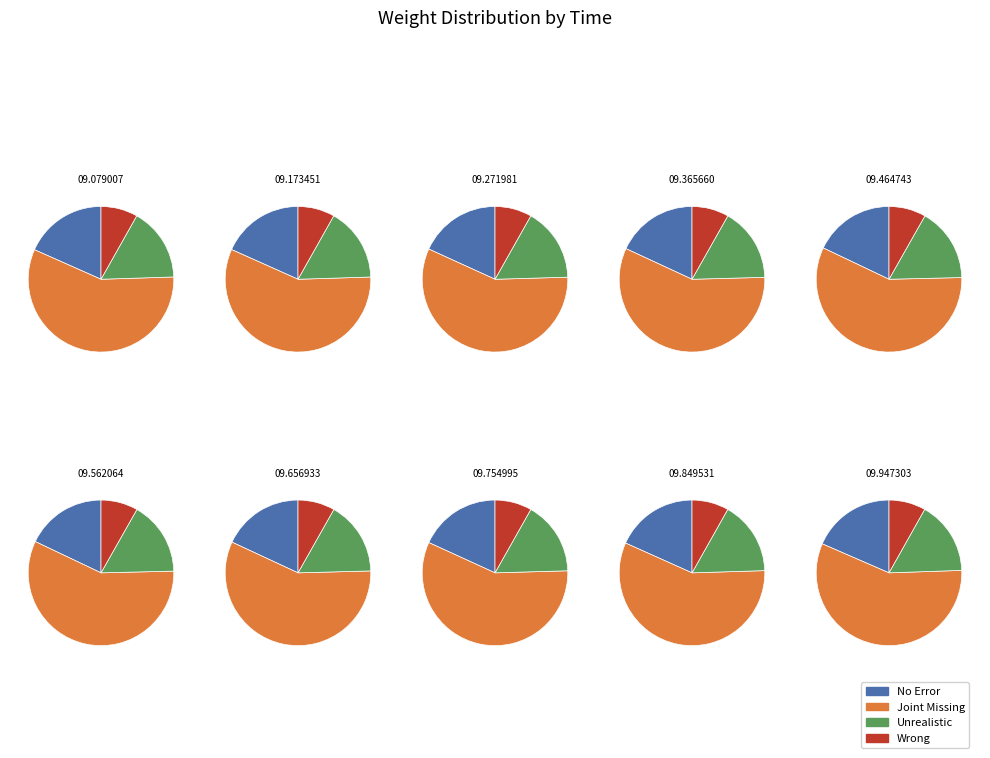

Which has a higher value, 22:07:09.947303 or 22:07:09.656933?

22:07:09.947303